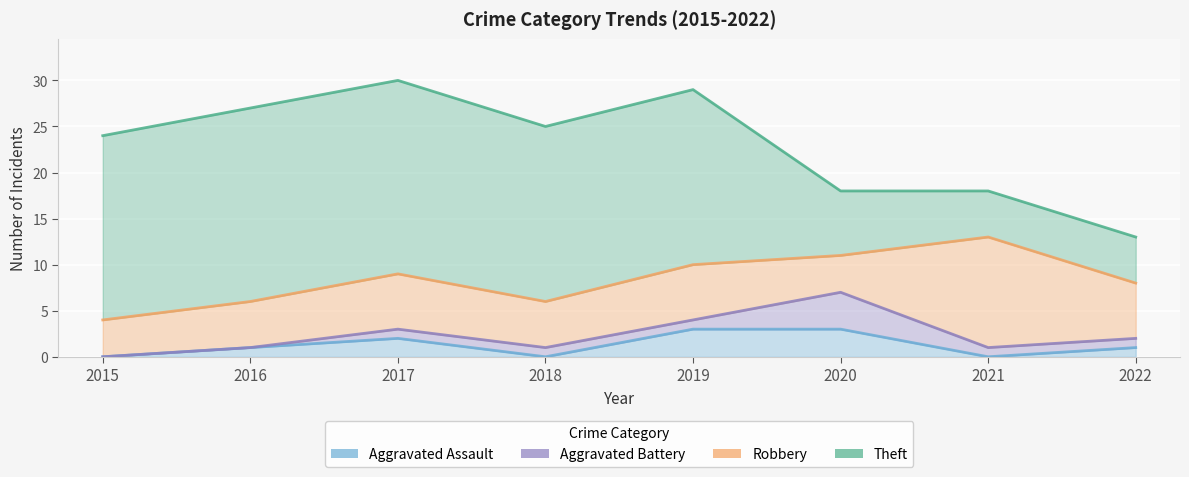

Where does the Aggravated Battery series first go above 1?

2020